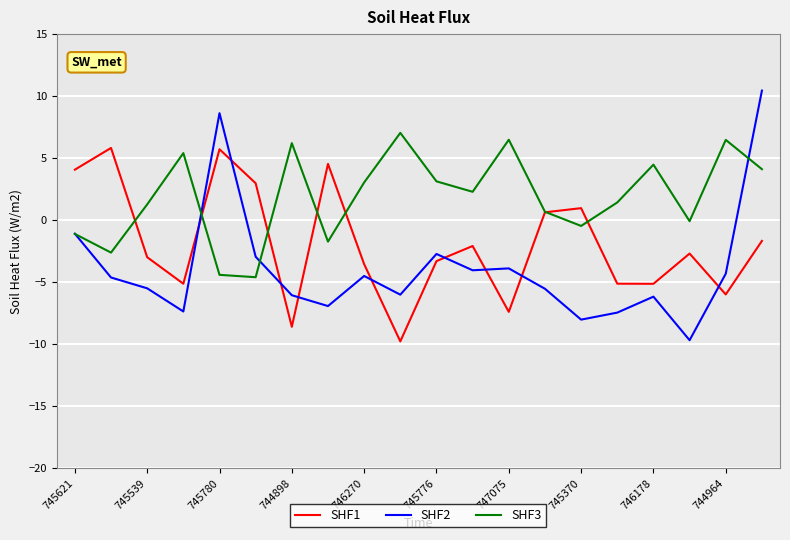

Rank the series by their average value, from lowest to highest.

SHF2, SHF1, SHF3